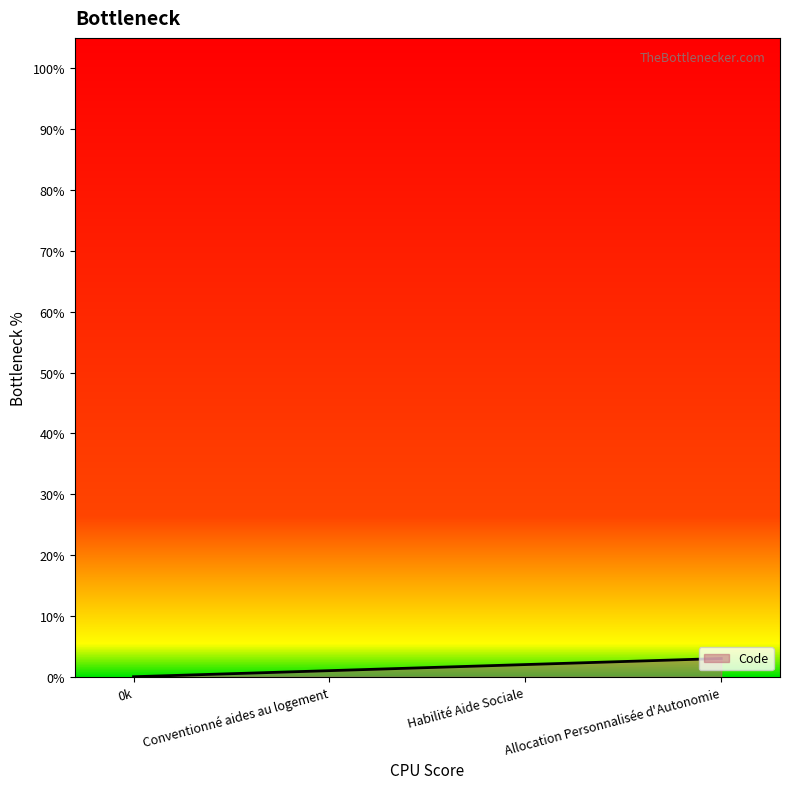

How many lines are shown in the chart?

1